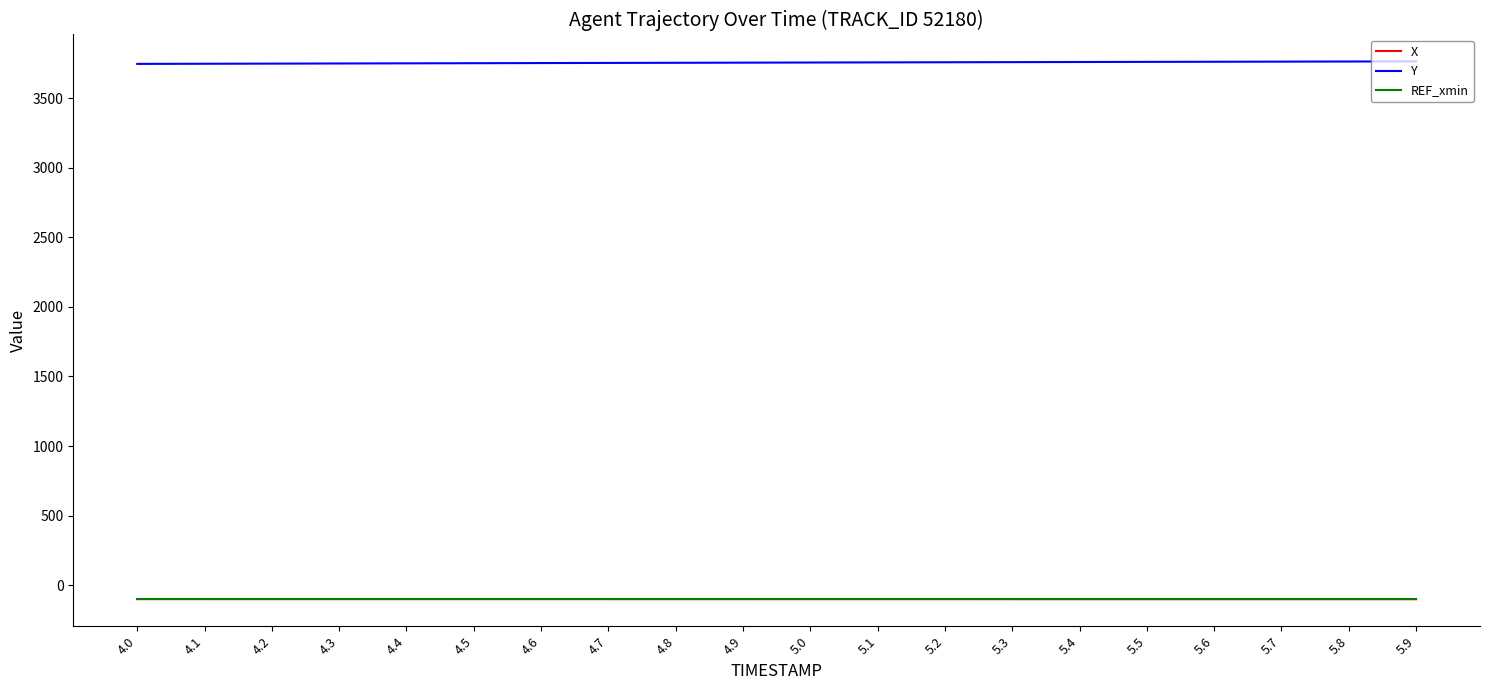

True or false: REF_xmin and Y cross at least once.

False